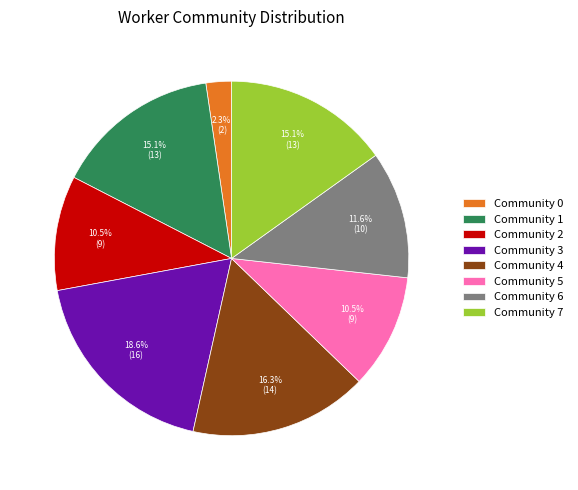

What portion of the pie excludes Community 3?

81.4%